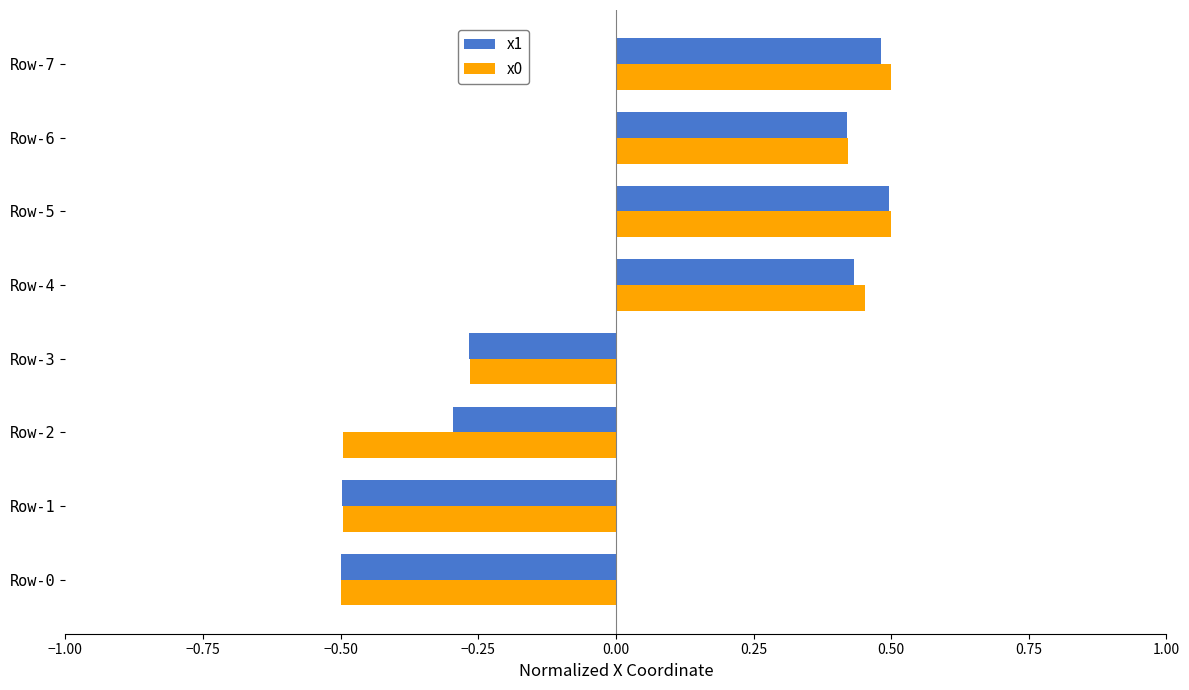

What is the difference between the x0 values at Row-3 and Row-7?

0.8